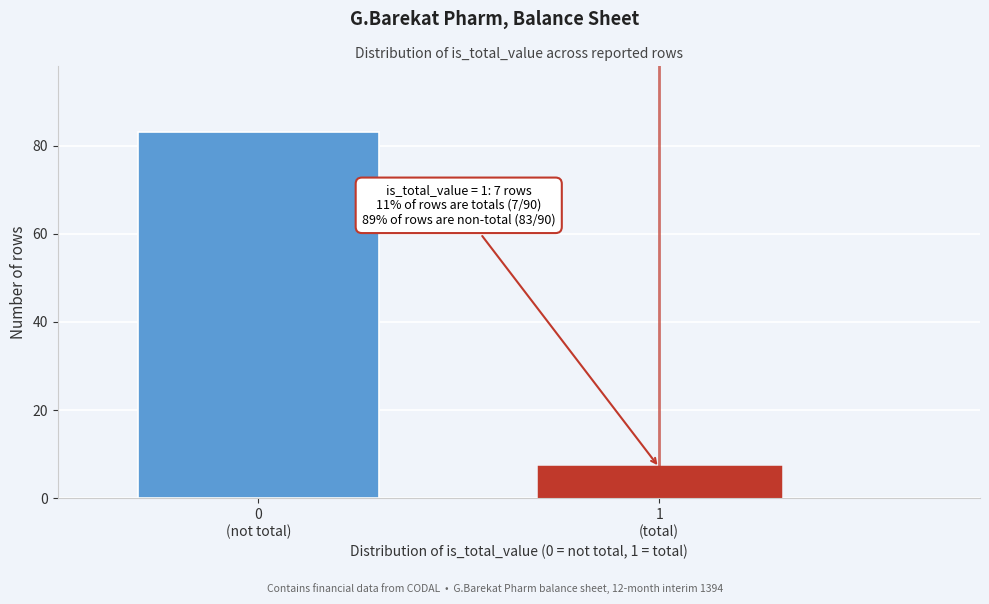

Reading left to right, extract all data points from this chart.

83	7